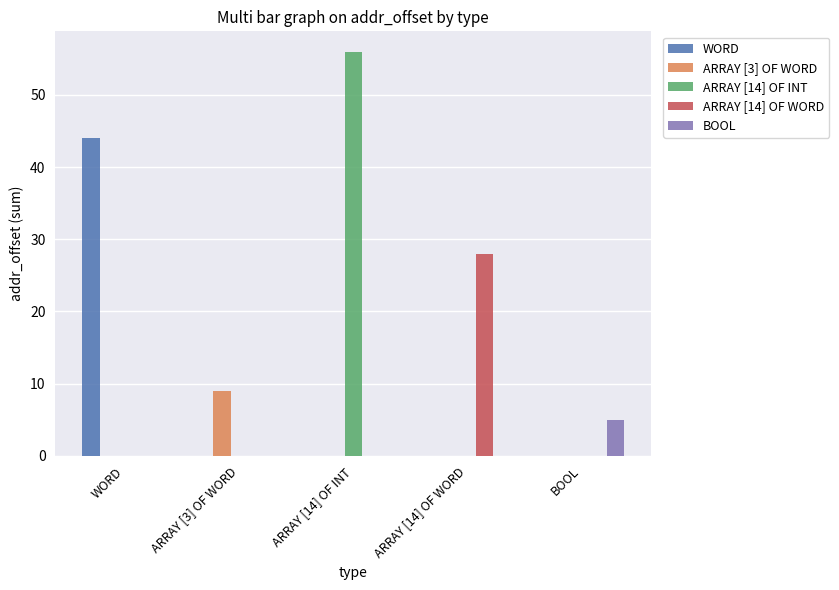

What is the sum of all WORD values?

44